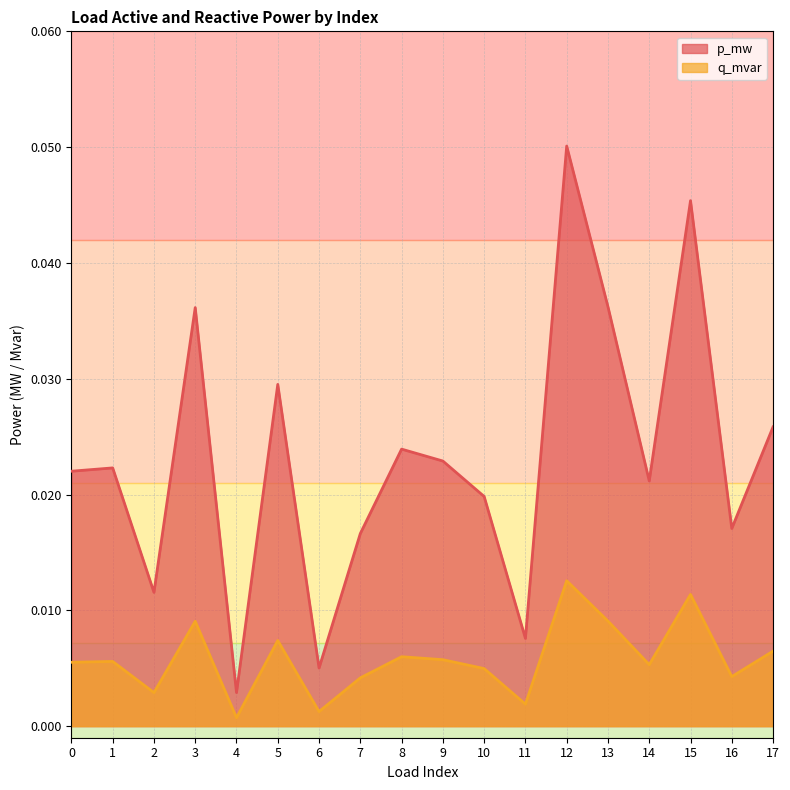

True or false: q_mvar has more than 2 points higher than both neighbors.

True